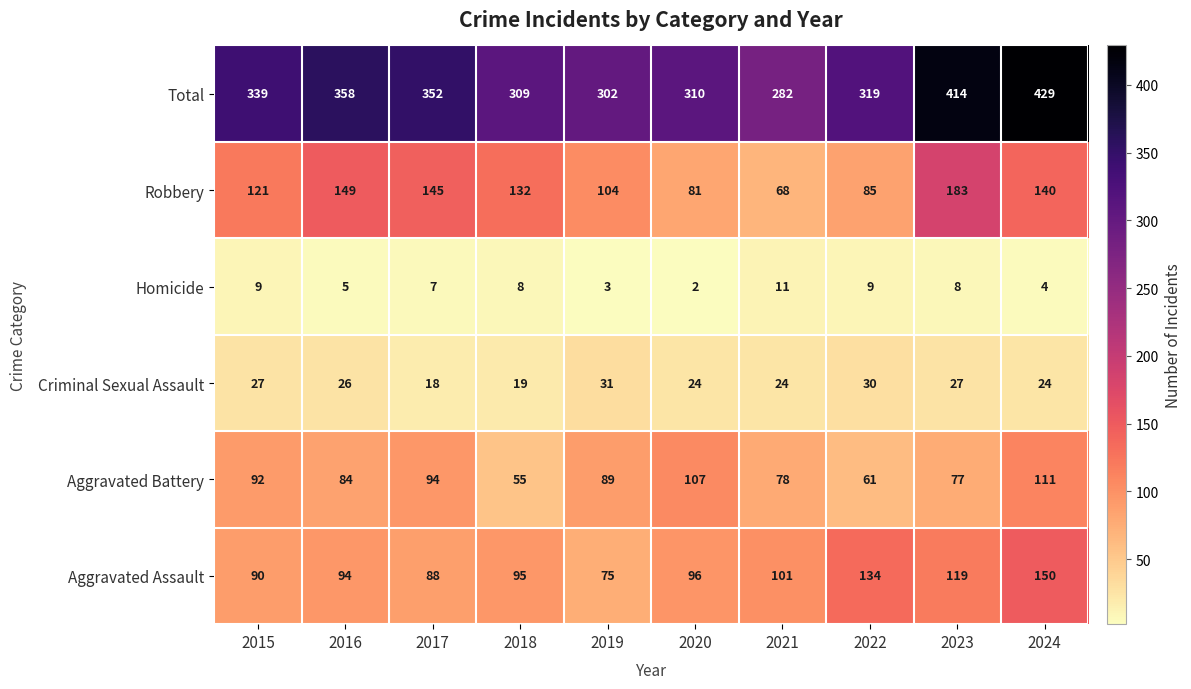

What is the spread (max minus min) of values at 2017?

345